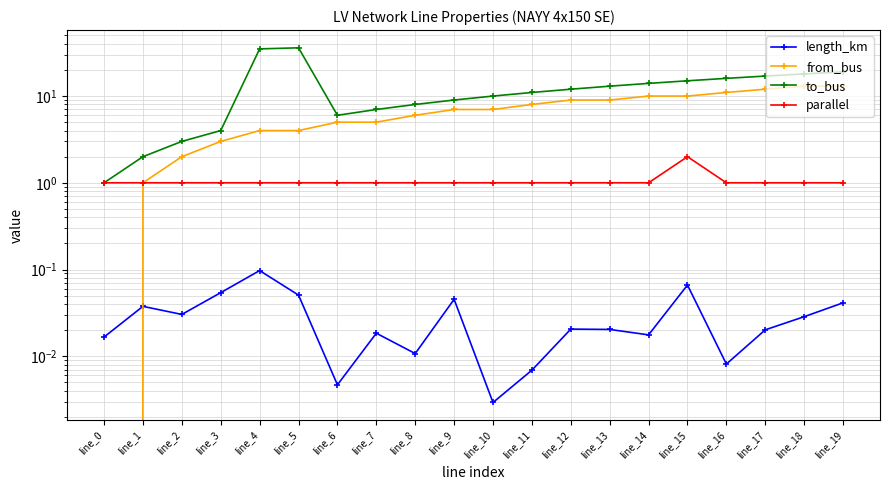

What is the value of the from_bus point at the 4th from the left?

3.0